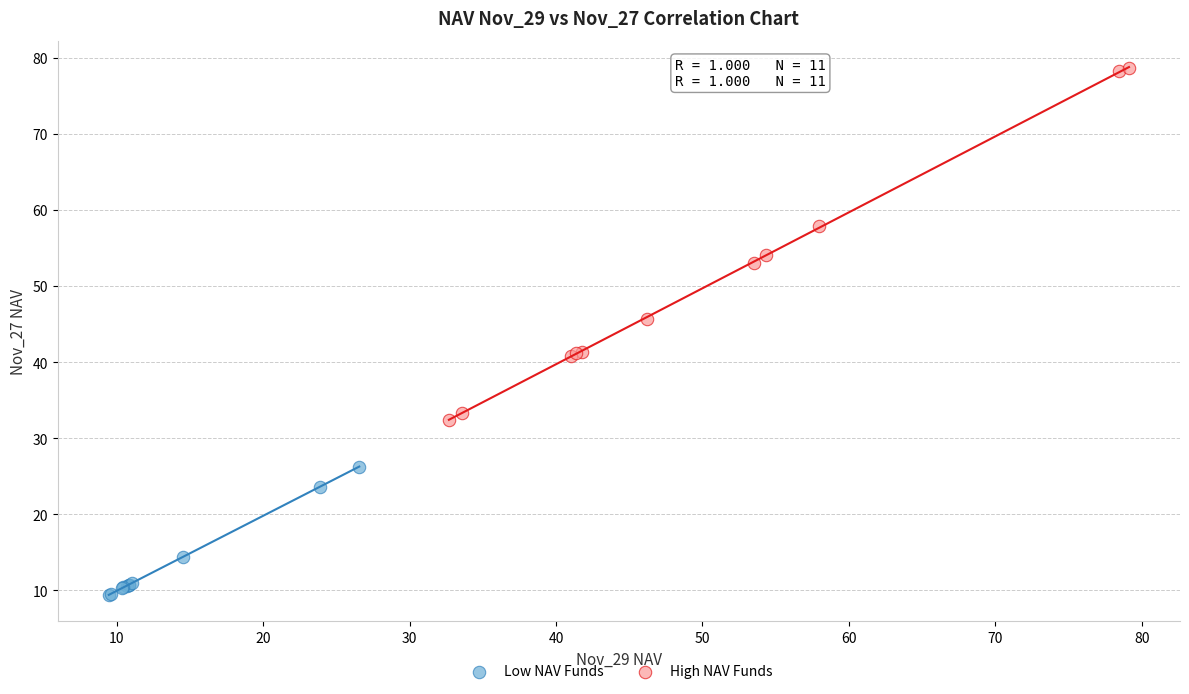

Which series has the widest spread of Y values?

High NAV Funds